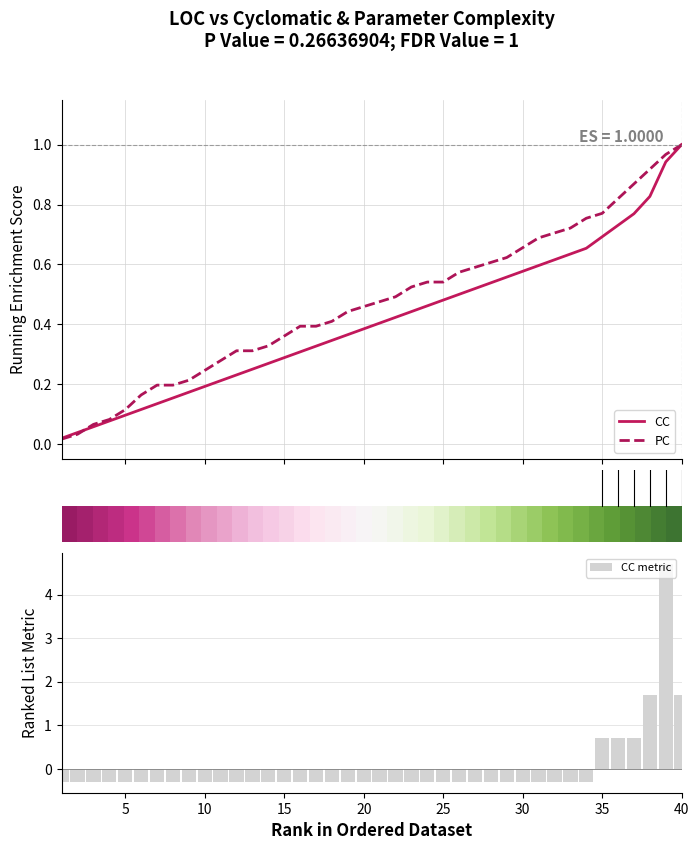

How many data points in CC metric are less than 0?

34